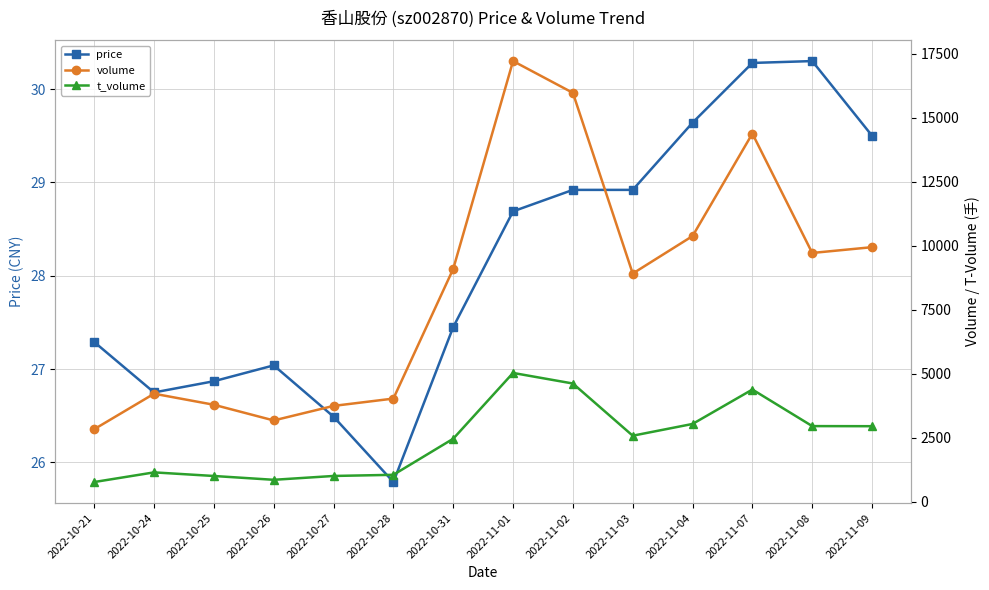

What is the label of the 3rd point from the left?

2022-10-25